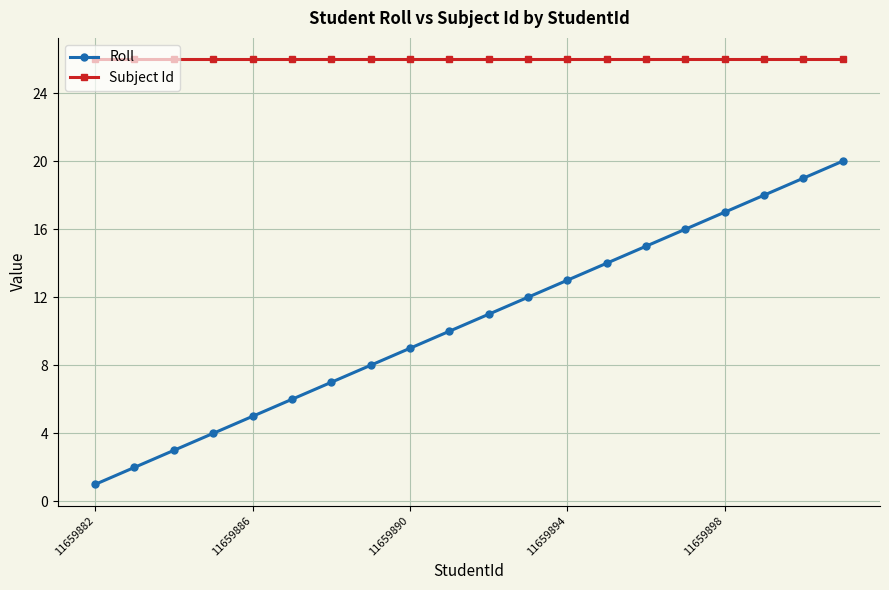

List the series in order of their overall mean, lowest first.

Roll, Subject Id